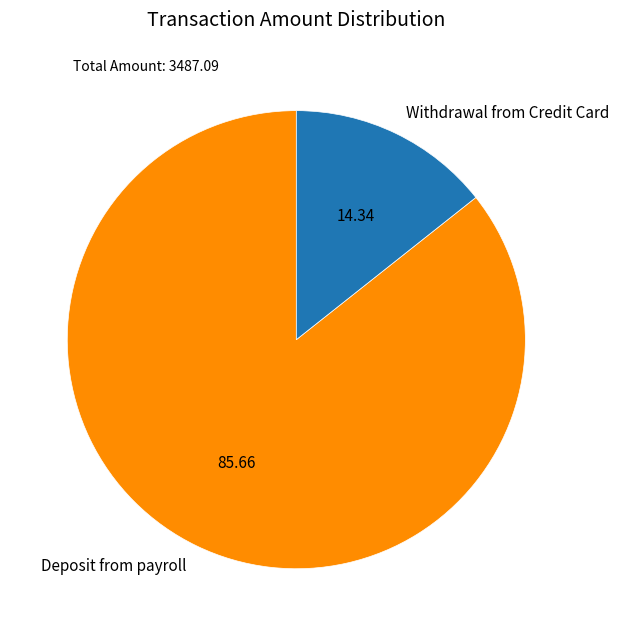

Does Withdrawal from Credit Card account for over 50% of the chart?

No